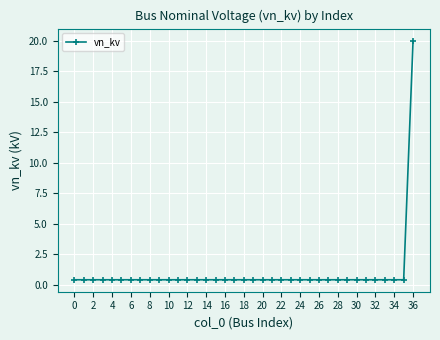

What is the maximum value shown in the chart?

20.0